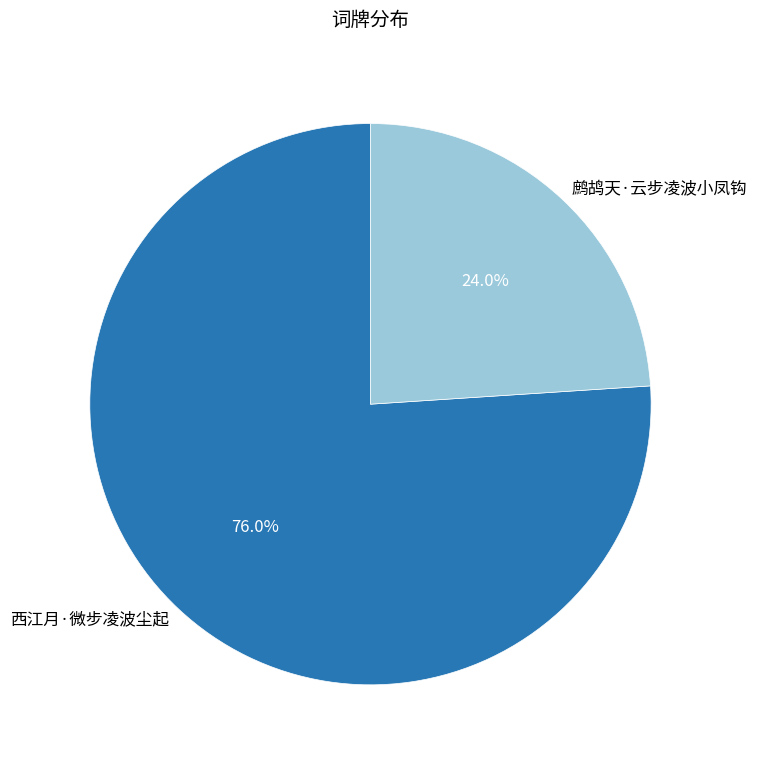

How much of the chart is everything except 西江月·微步凌波尘起?

24.0%